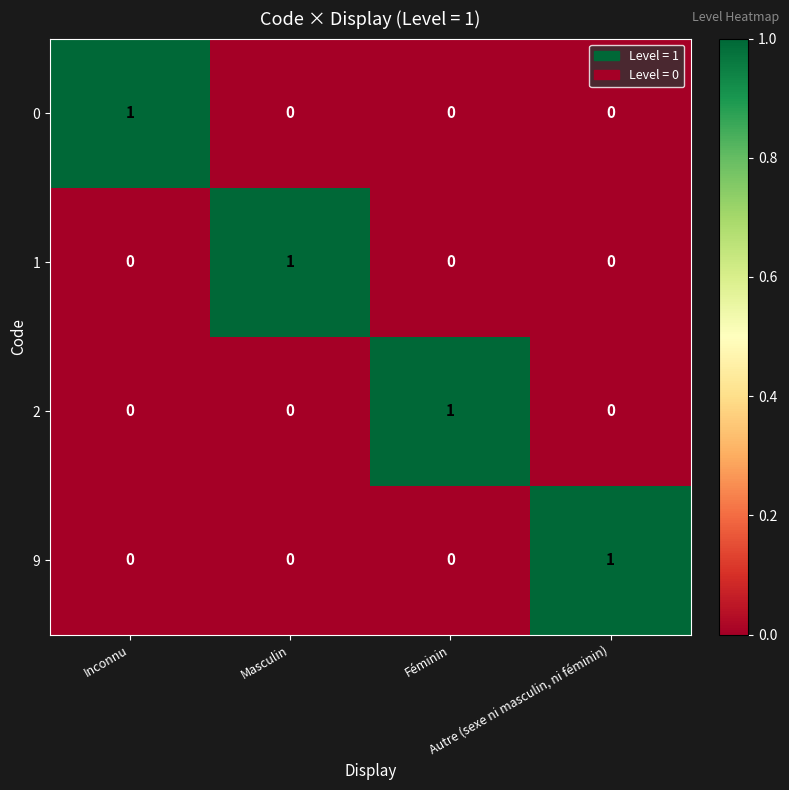

At how many categories does at least one series exceed 0?

4